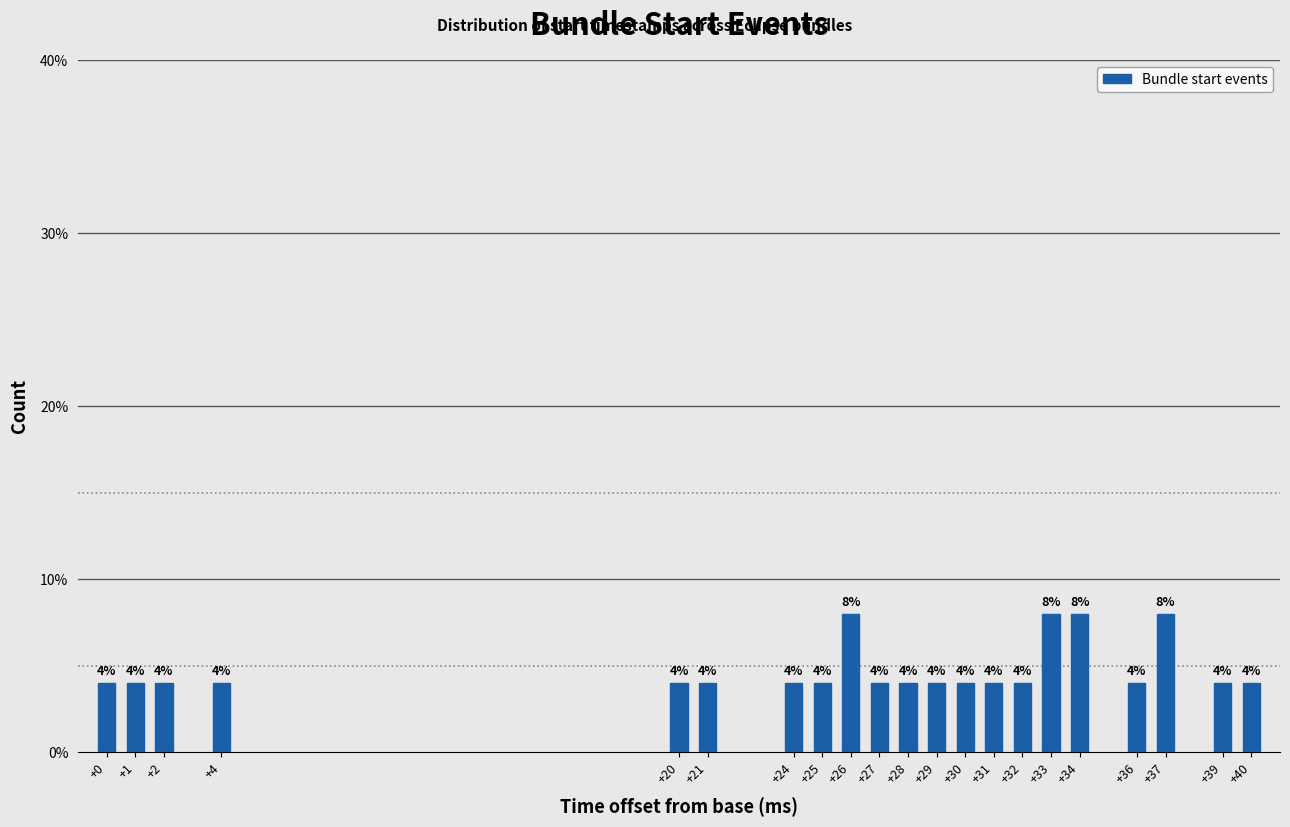

Reading left to right, list all the values displayed in this chart.

+0=4	+1=4	+2=4	+4=4	+20=4	+21=4	+24=4	+25=4	+26=8	+27=4	+28=4	+29=4	+30=4	+31=4	+32=4	+33=8	+34=8	+36=4	+37=8	+39=4	+40=4